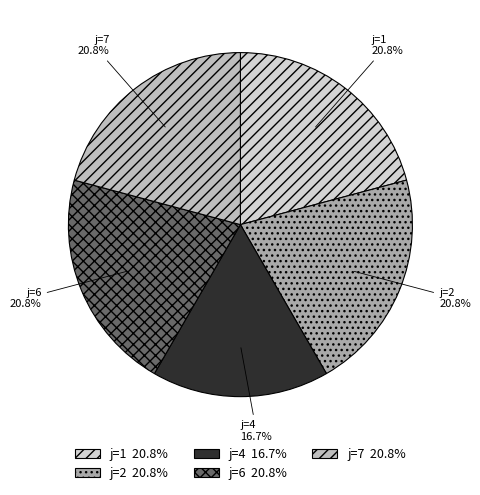

Do j=6 and j=7 together represent more than half of the pie?

No